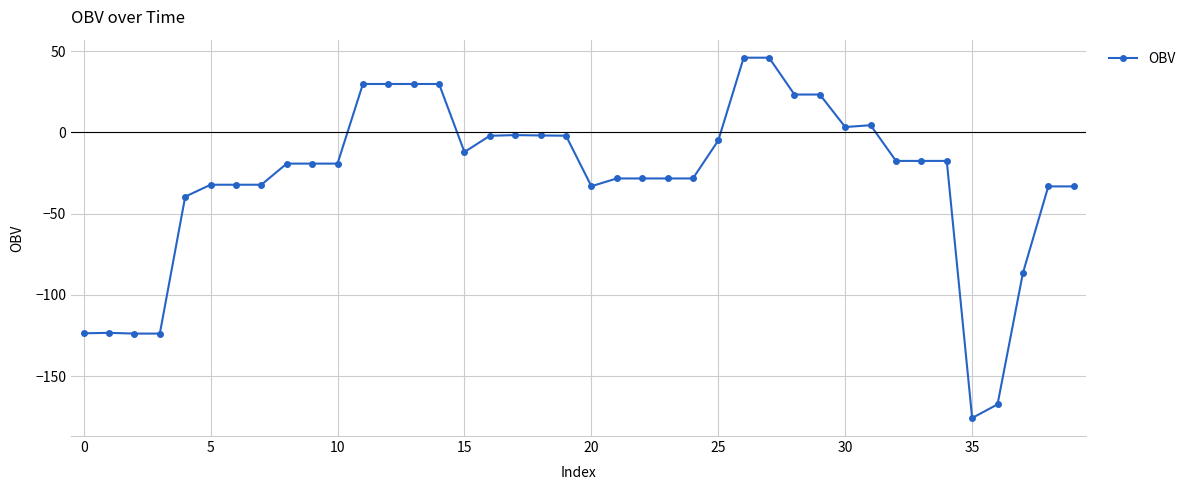

How many lines are shown in the chart?

1